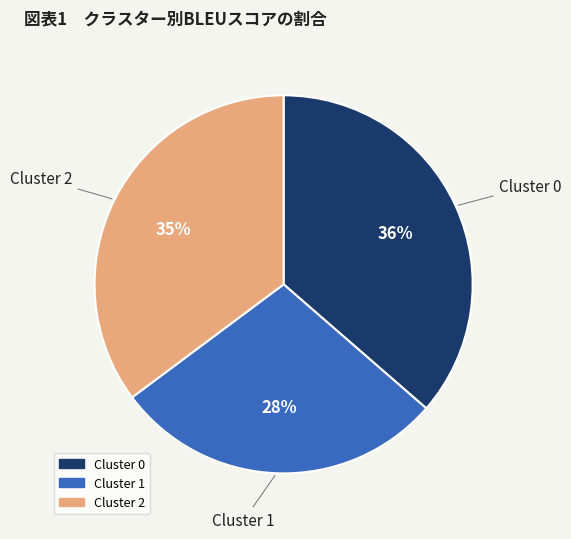

Is it true that Cluster 0 is 51% of the pie?

False